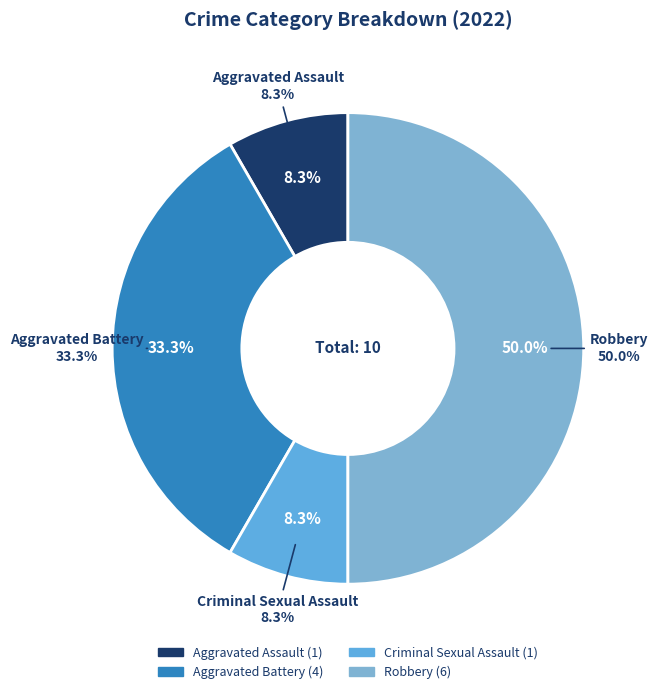

To the nearest percent, what is the combined percentage of Aggravated Battery and Robbery?

83%